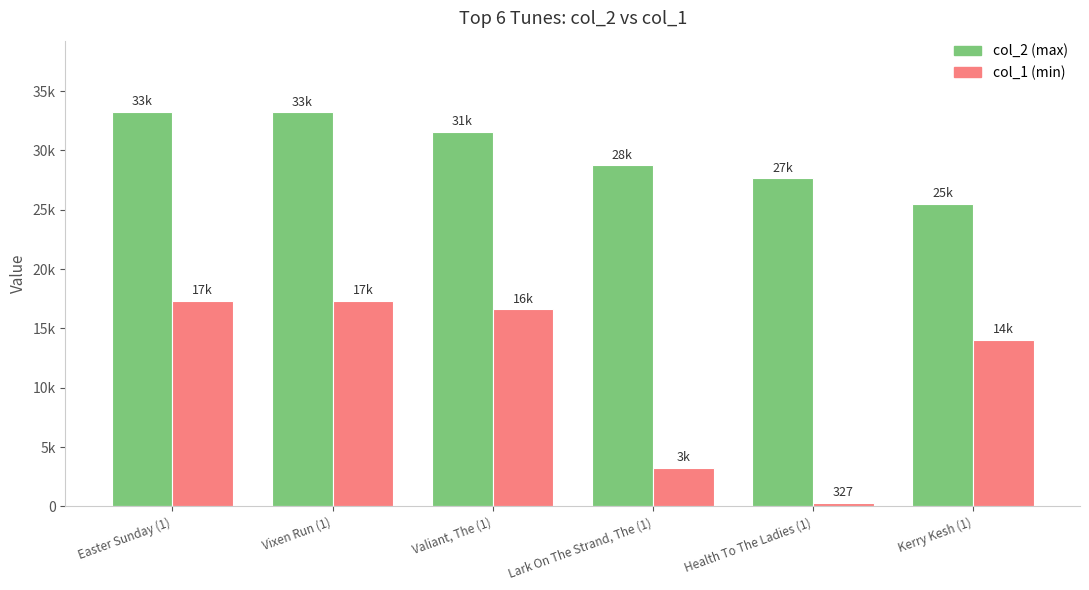

Between Easter Sunday (1) and Lark On The Strand, The (1), which is larger?

Easter Sunday (1)